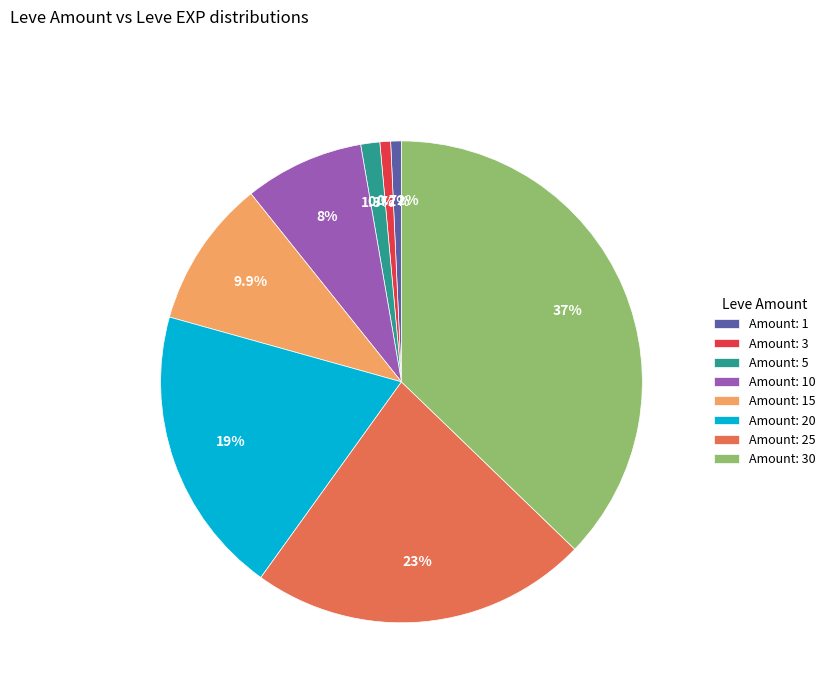

Between Amount: 20 and Amount: 10, which is larger?

Amount: 20